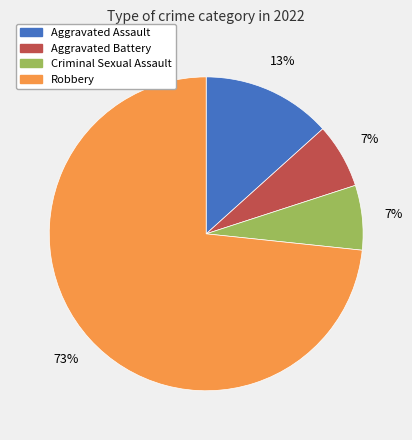

Do Aggravated Battery and Robbery together represent more than half of the pie?

Yes